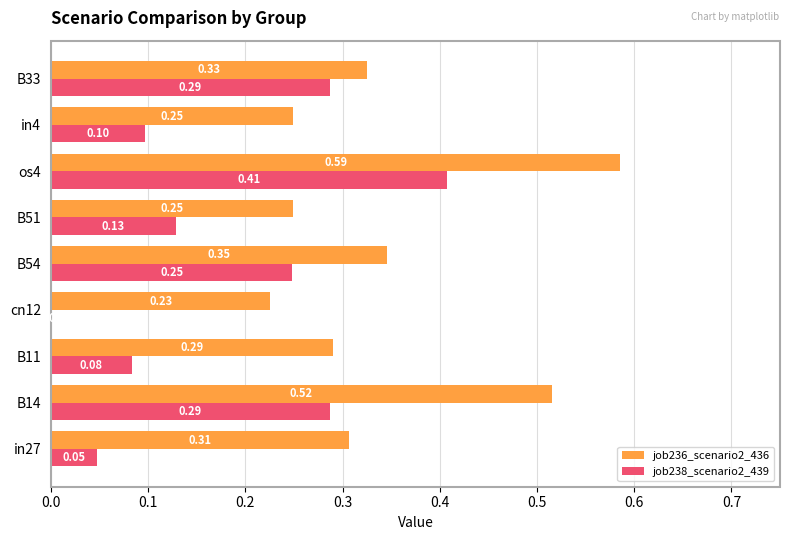

Is the value of job236_scenario2_436 at B33 greater than the value of job238_scenario2_439 at cn12?

Yes